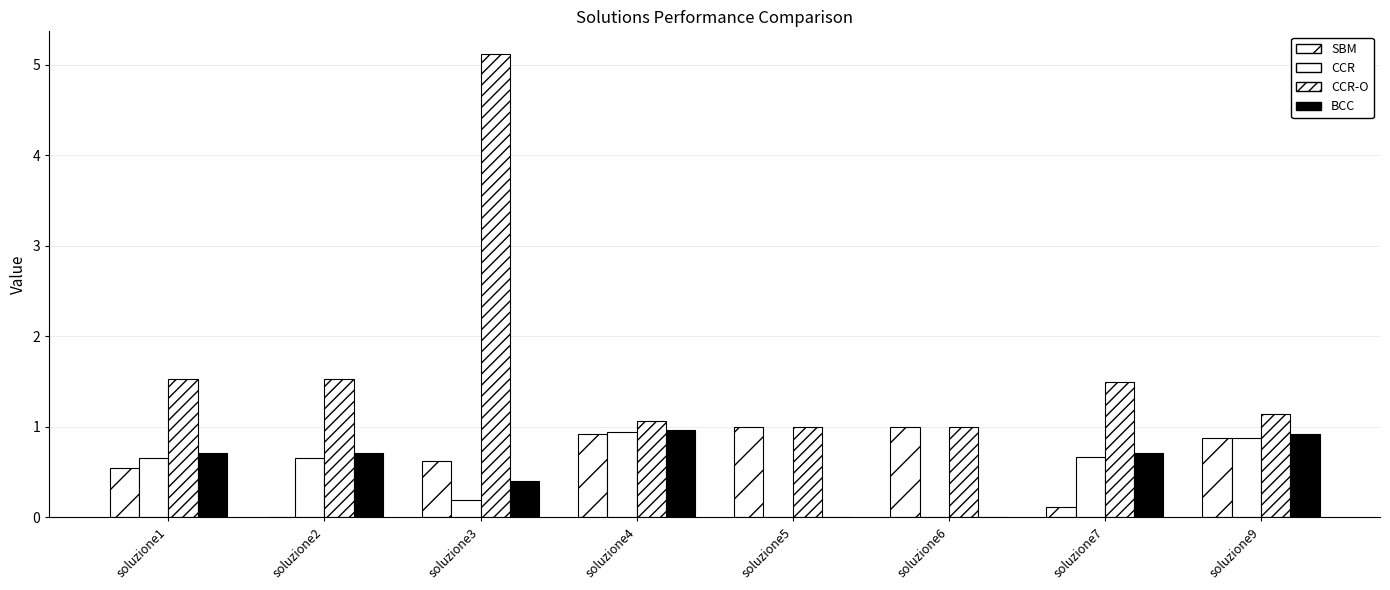

Which category has the highest value in the CCR series?

soluzione4